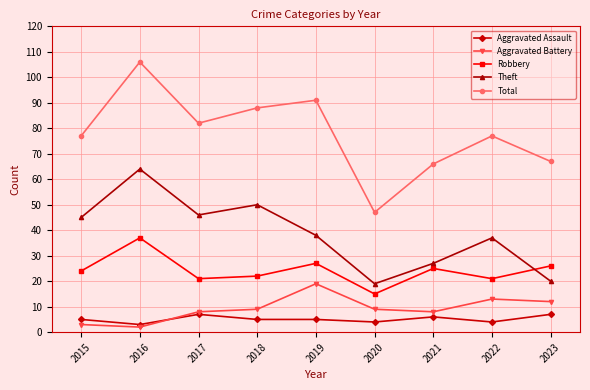

Which label corresponds to the smallest value in the chart?

2016